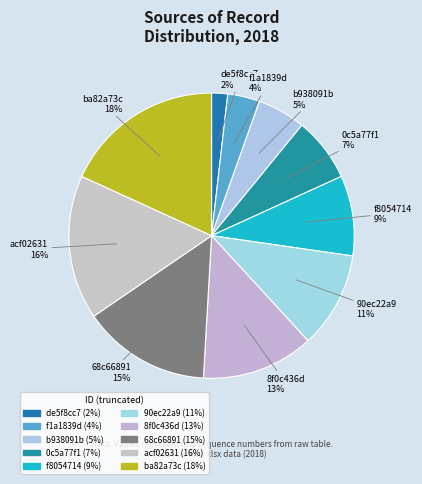

Is 0c5a77f1 the majority of the pie?

No